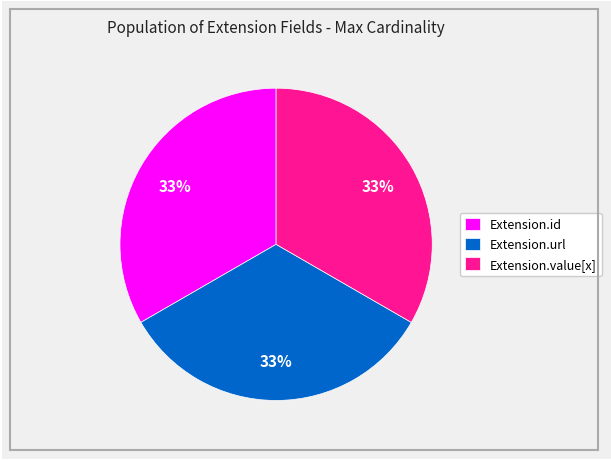

Does Extension.value[x] account for over 50% of the chart?

No